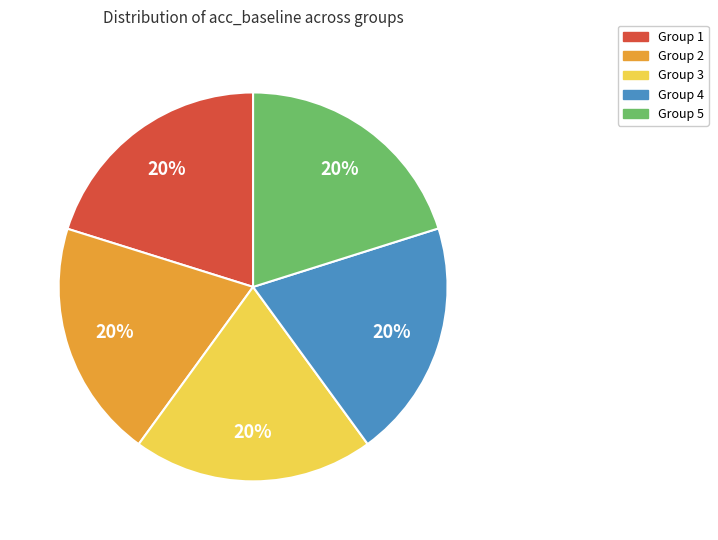

Count the number of slices in the pie.

5